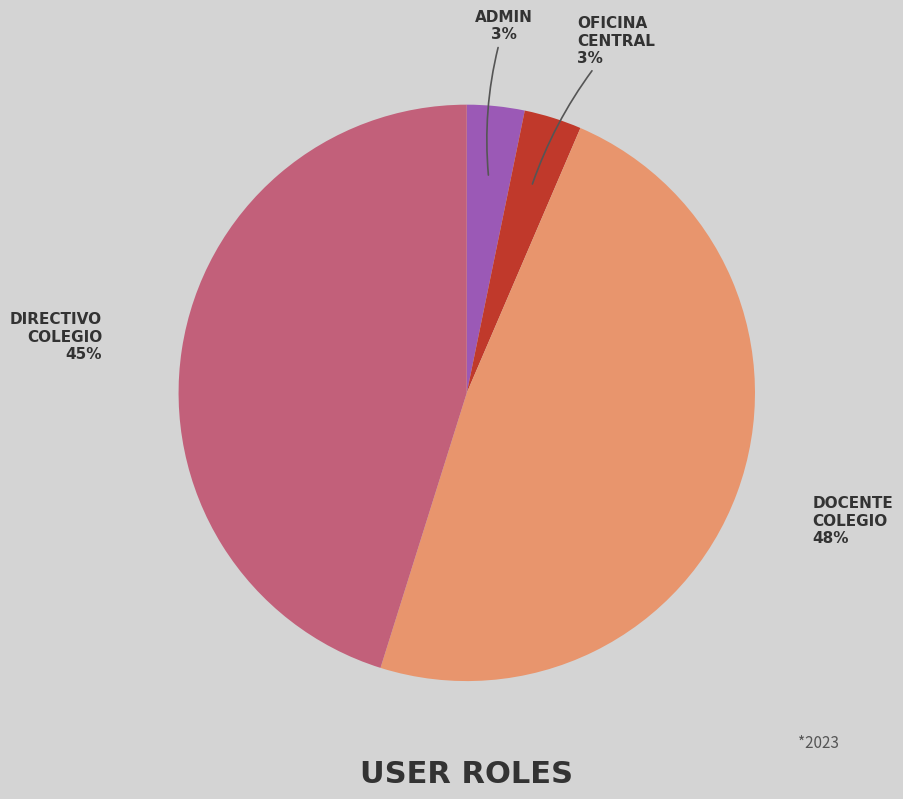

Is the sum of ADMIN and DIRECTIVO COLEGIO greater than half?

No